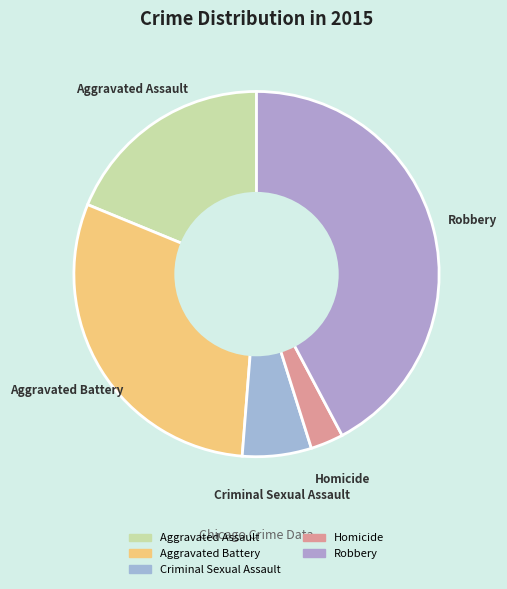

Is it true that Aggravated Battery is 18% of the pie?

False